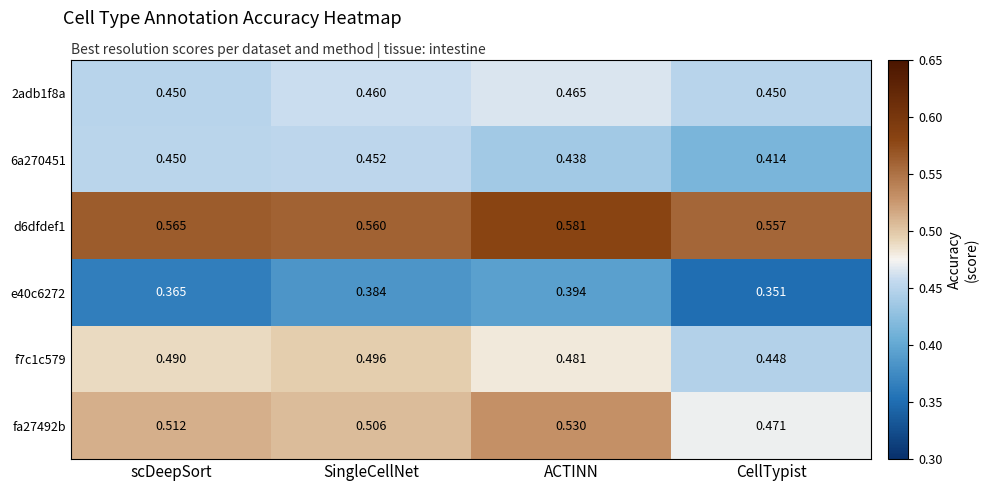

Rank the categories by e40c6272 value from lowest to highest.

CellTypist, scDeepSort, SingleCellNet, ACTINN